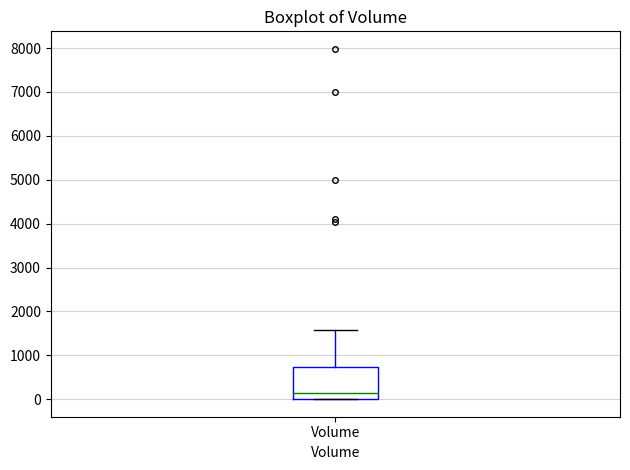

Transcribe this box plot: give where the median line is, the range the box spans, and where the two whiskers end, as read against the y-axis. The values are not printed on the chart, so give them approximately, as read against the axis.

median 200, box 0 to 700, whiskers 0 to 1600